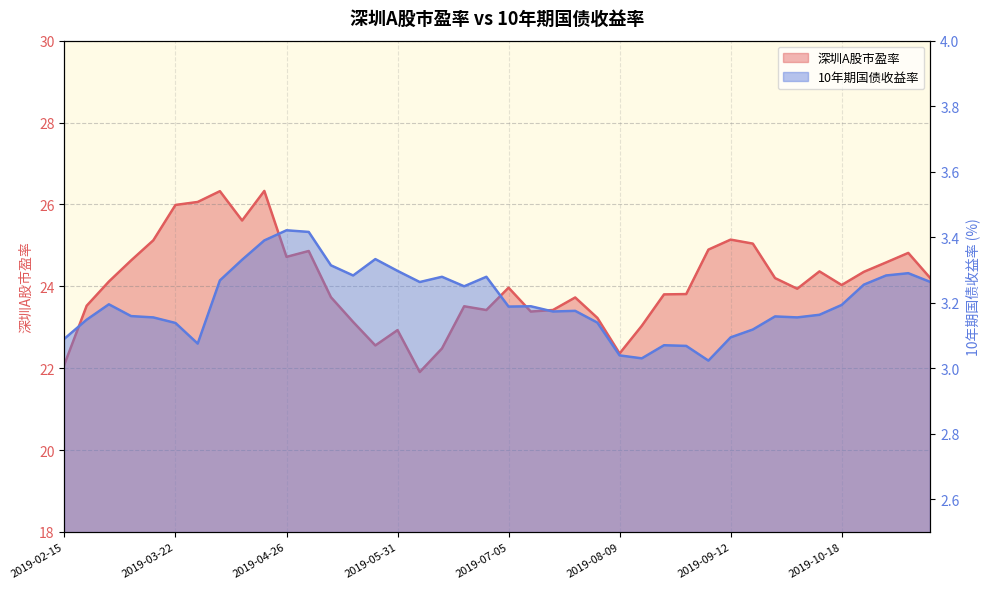

What are all the series names shown in the legend?

深圳A股市盈率, 10年期国债收益率